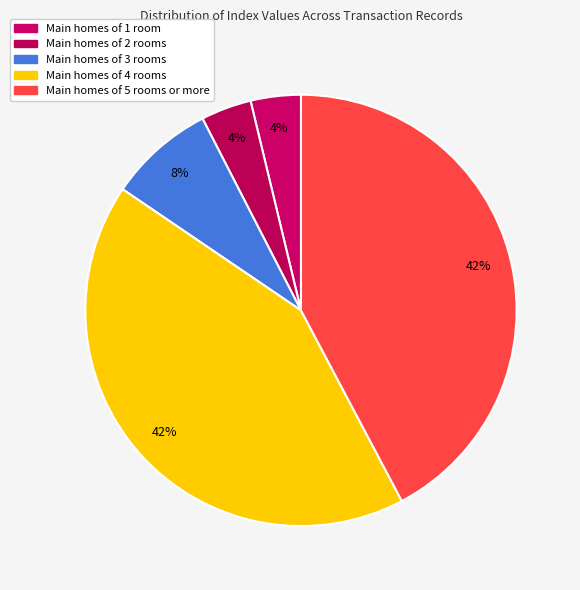

How many slices are in this pie chart?

5